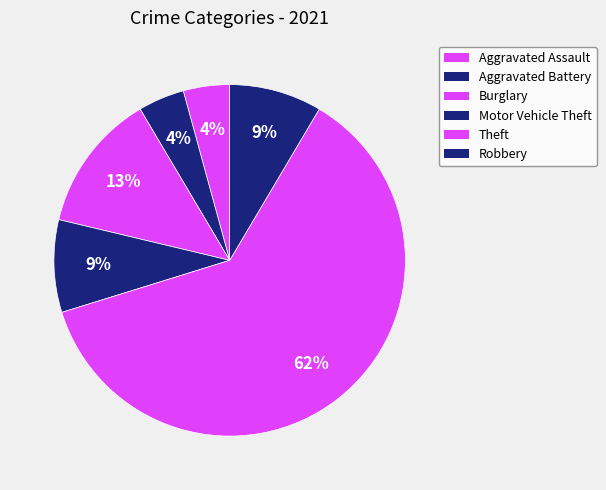

How many segments does this pie chart have?

6